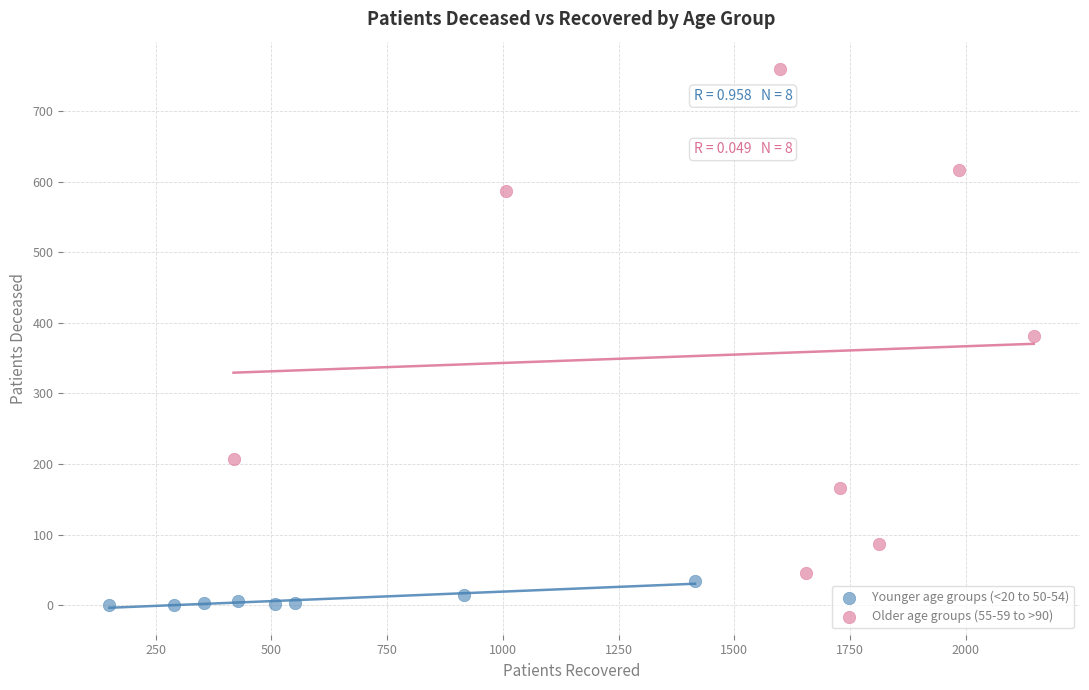

Which series reaches the minimum Y coordinate?

Younger age groups (<20 to 50-54)